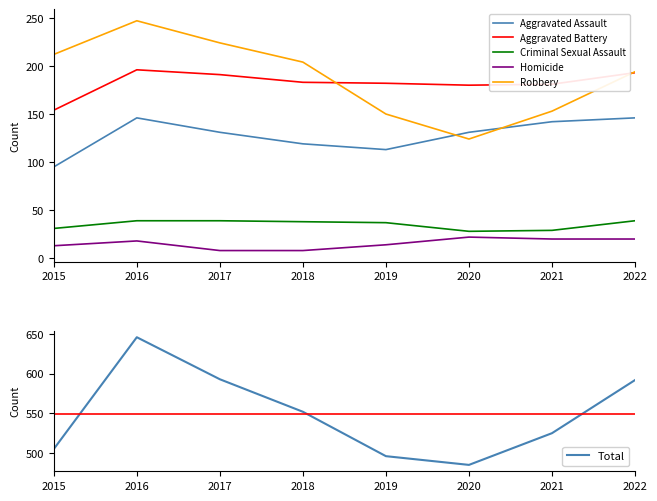

What is the difference between the maximum and minimum values in the Aggravated Battery series?

42